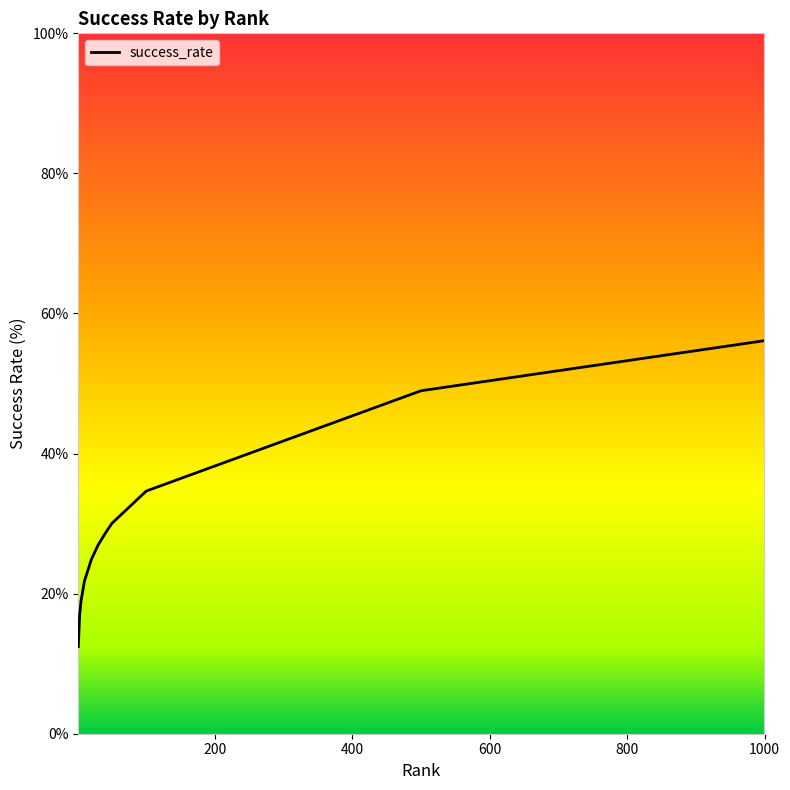

What is the smallest value displayed?

12.4